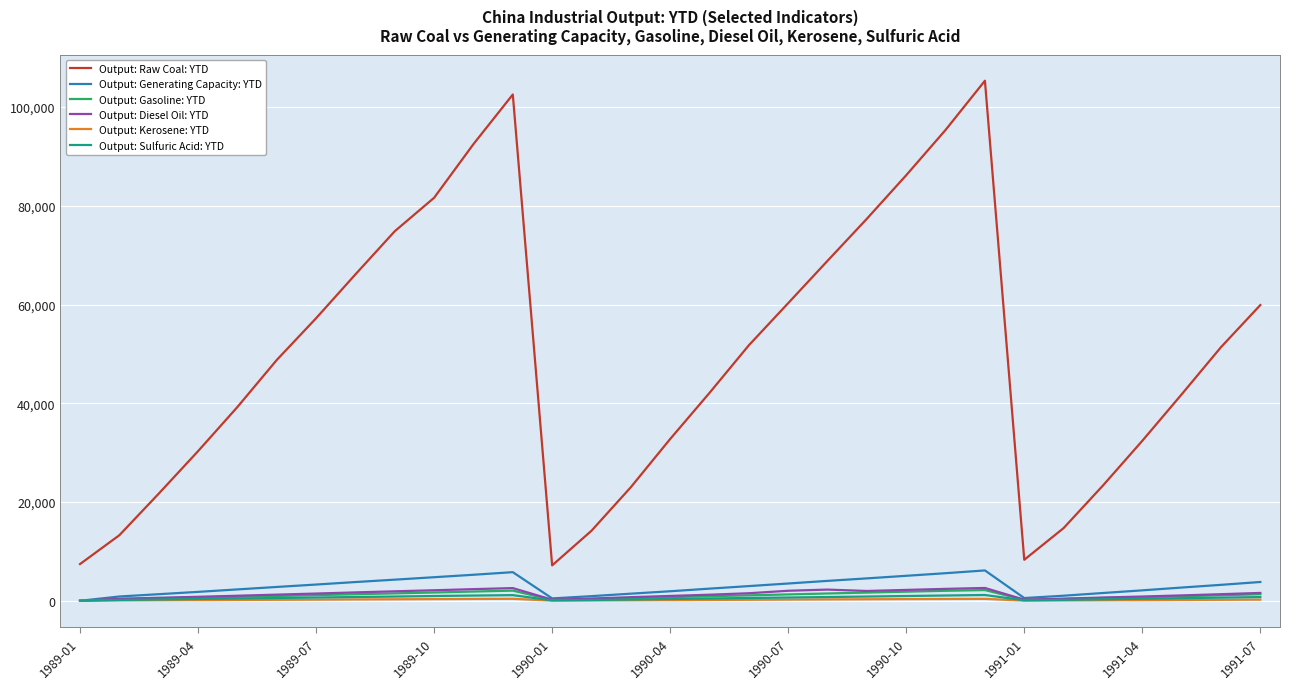

How many values in the Output: Gasoline: YTD series are below 967?

15